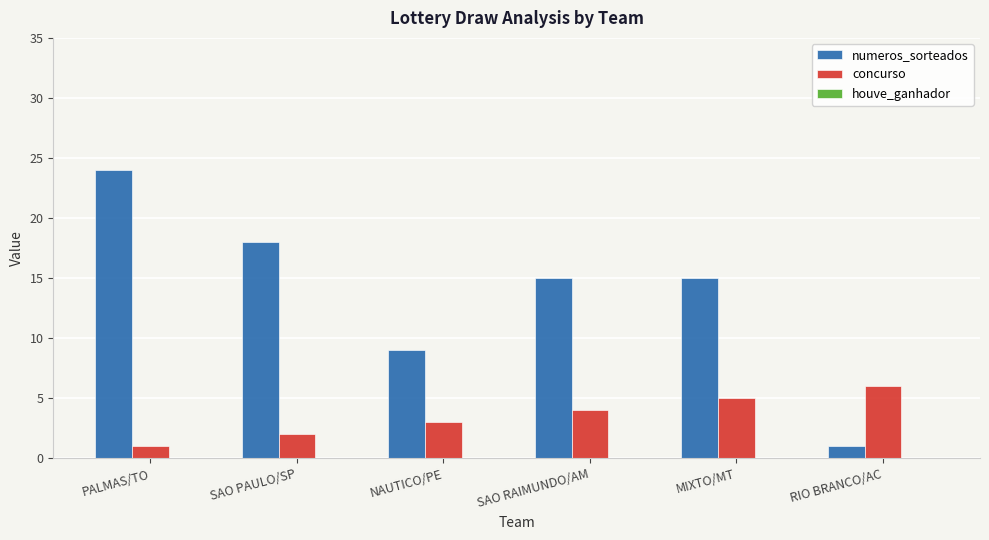

The numeros_sorteados series shows 1 at RIO BRANCO/AC. True or false?

True